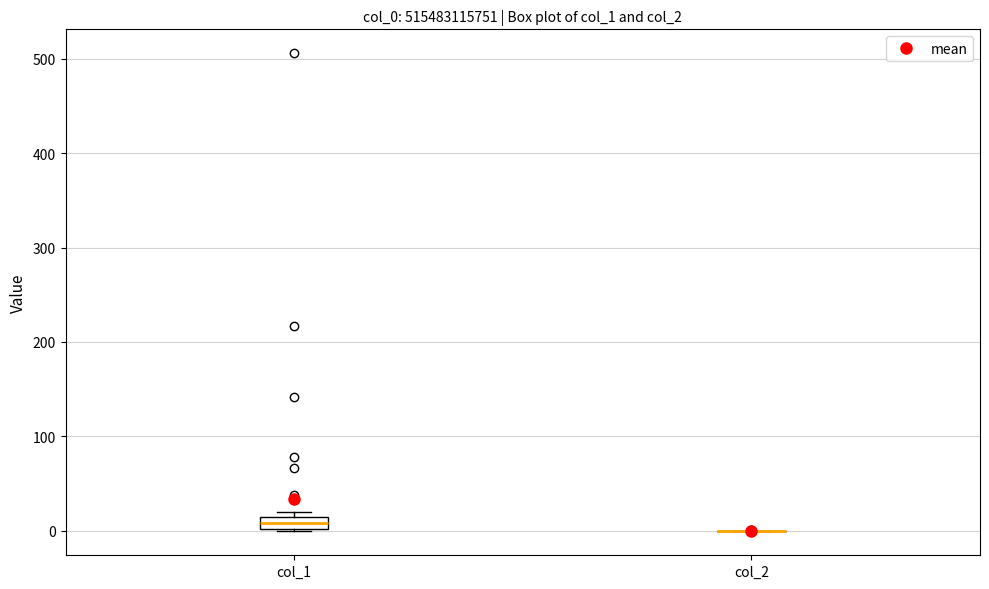

Comparing the boxes themselves (not the whiskers), which one is the tallest?

col_1